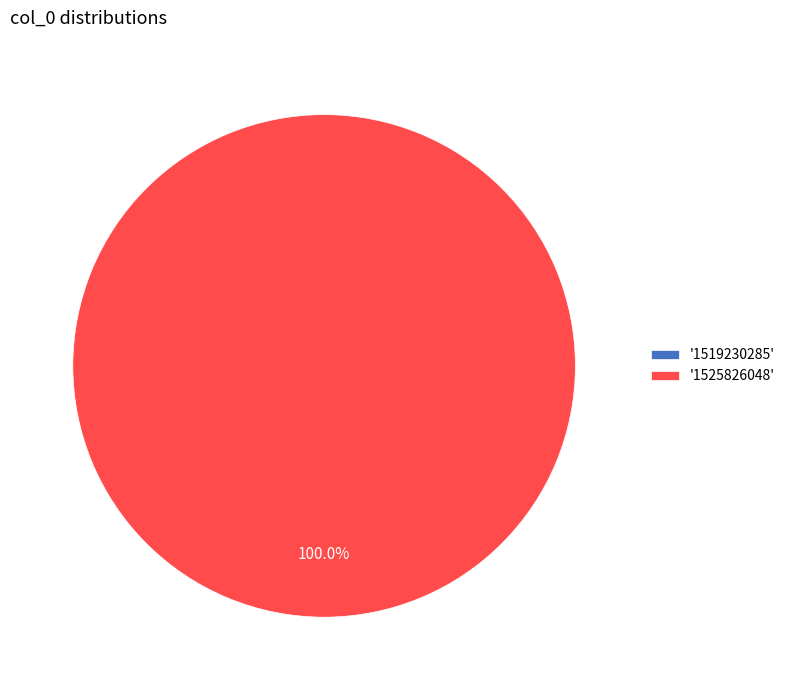

Which category accounts for the majority?

1525826048